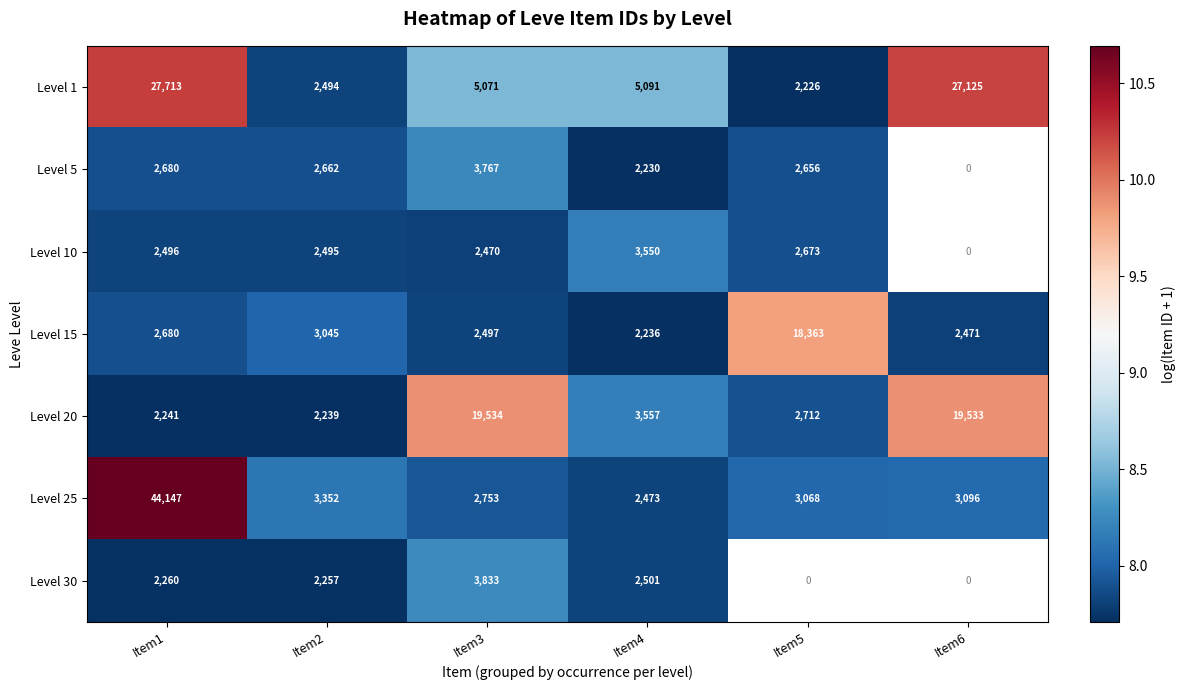

Which category has the highest value across all series?

Item1